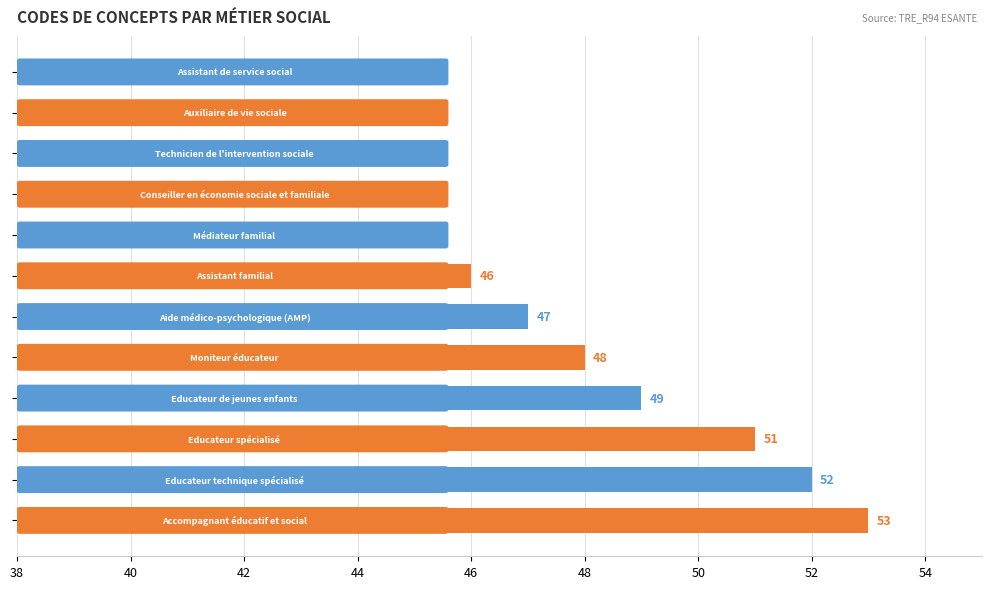

What is the smallest value displayed?

41